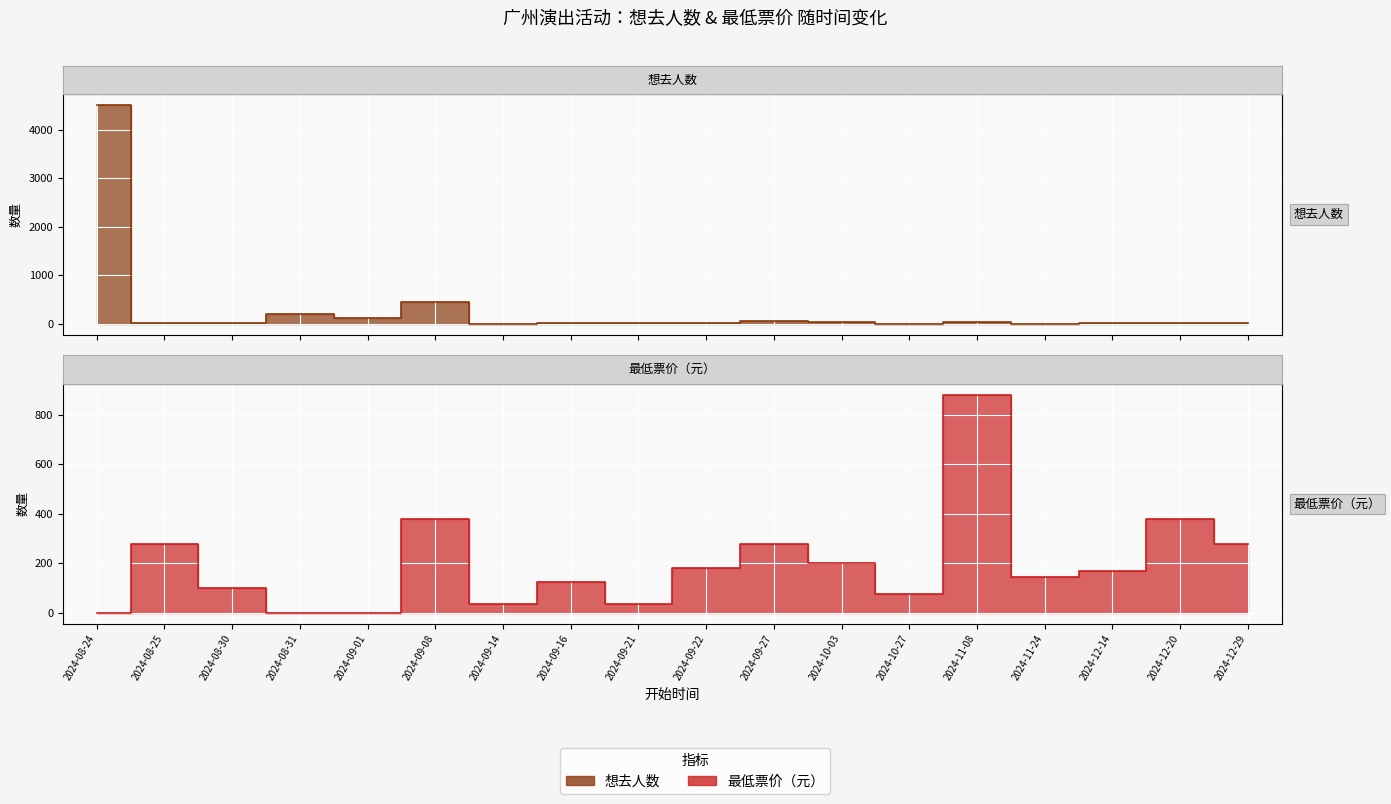

Is it true that 想去人数 equals 20 at 2024-08-30?

True